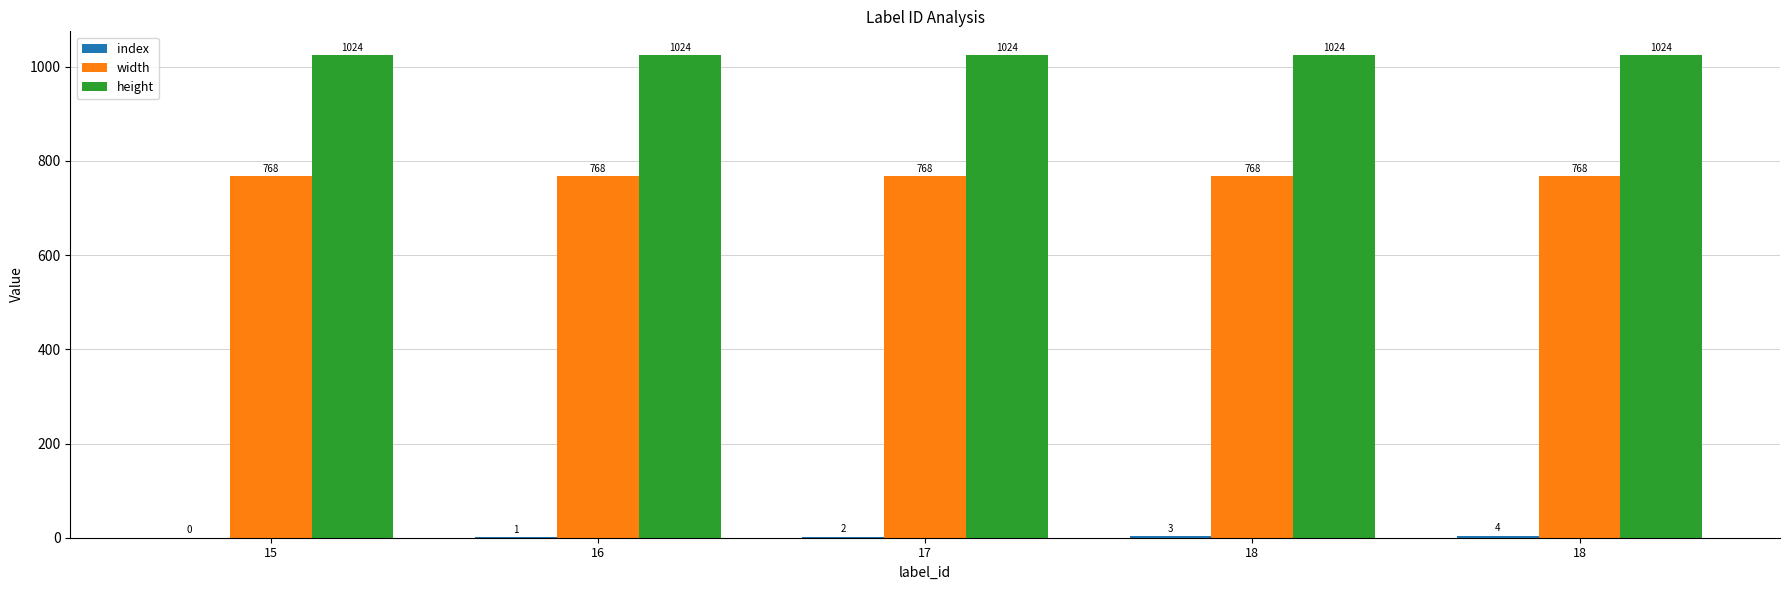

How many categories are shown in the chart?

5